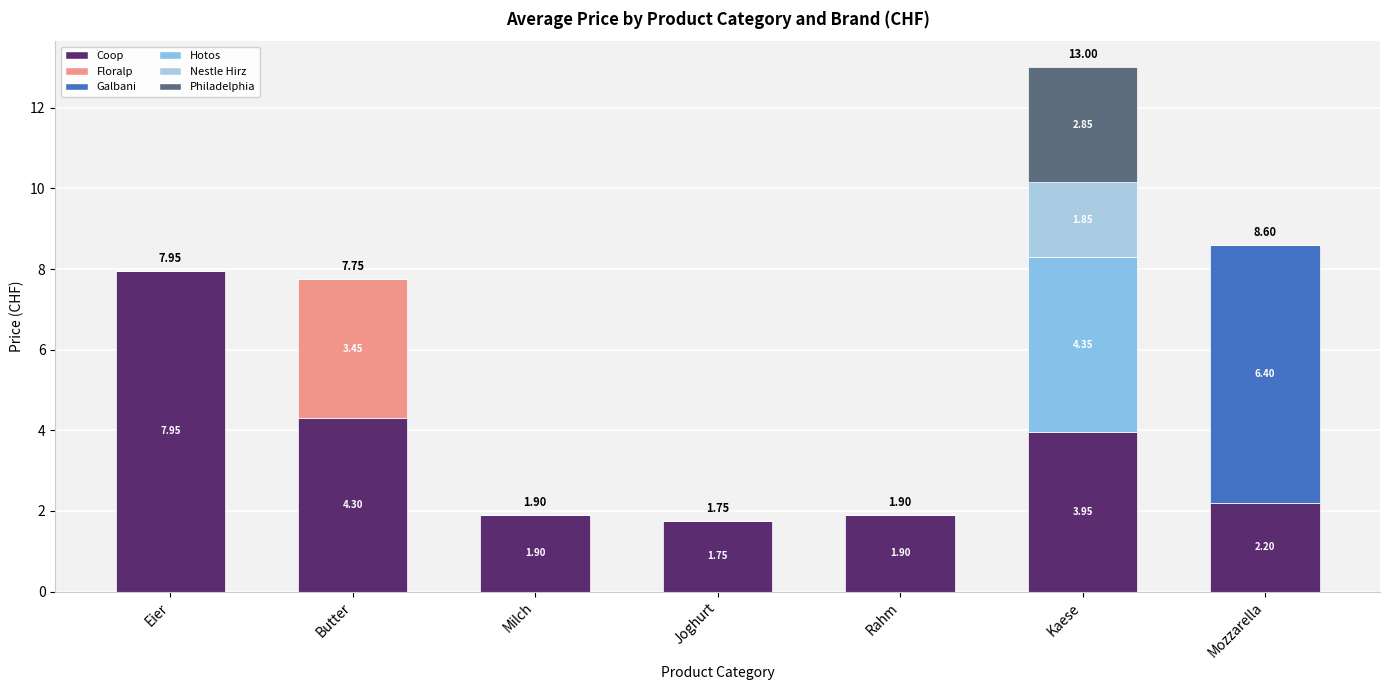

Count the number of categories in the chart.

7